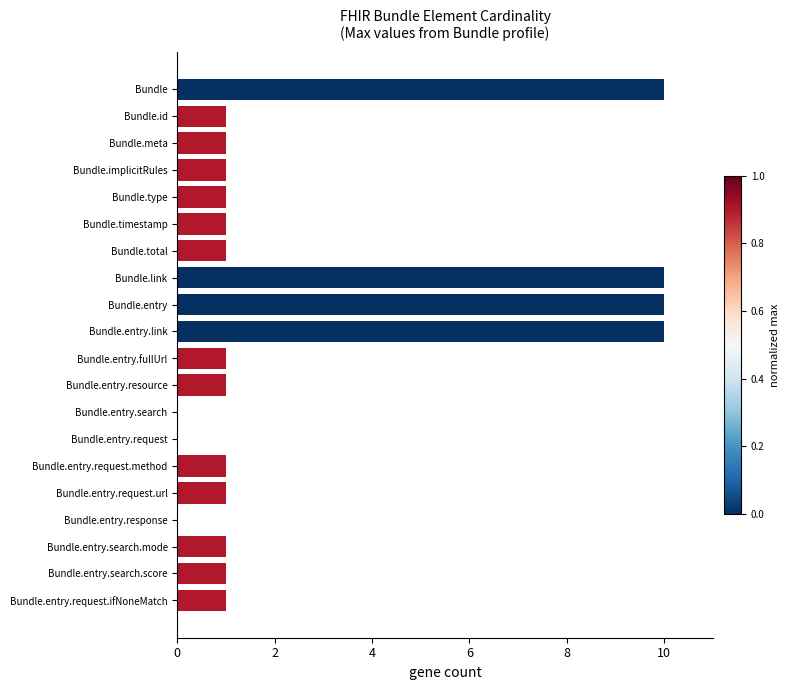

Is it true that the value at Bundle.entry is 14?

False